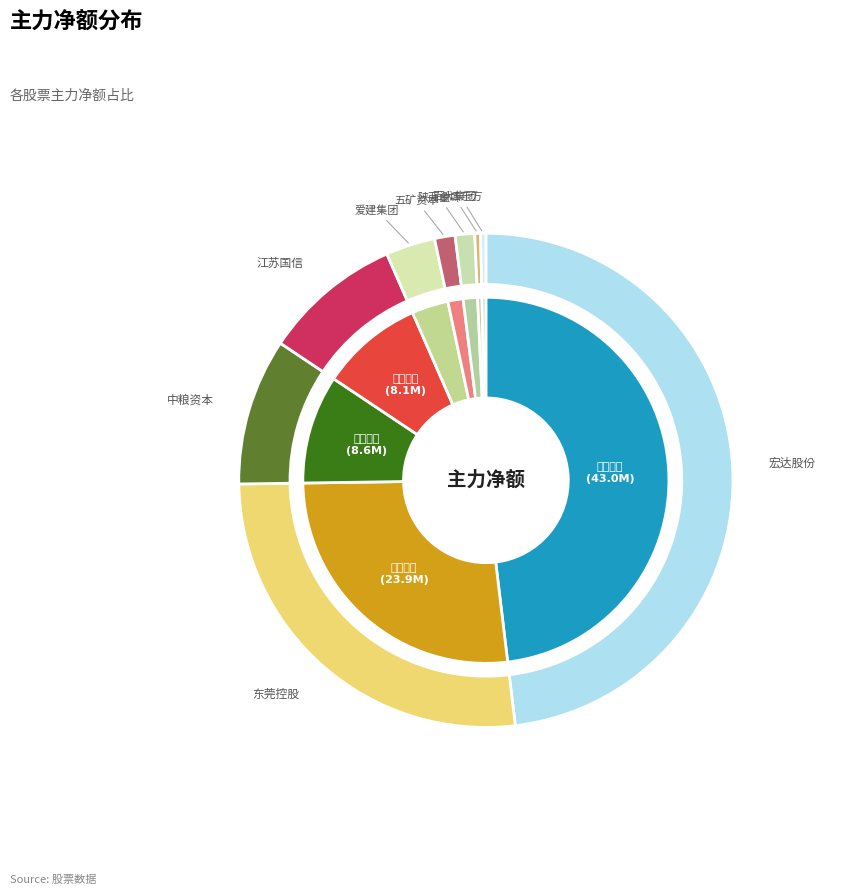

What is the smallest slice in the pie chart?

浙江东方